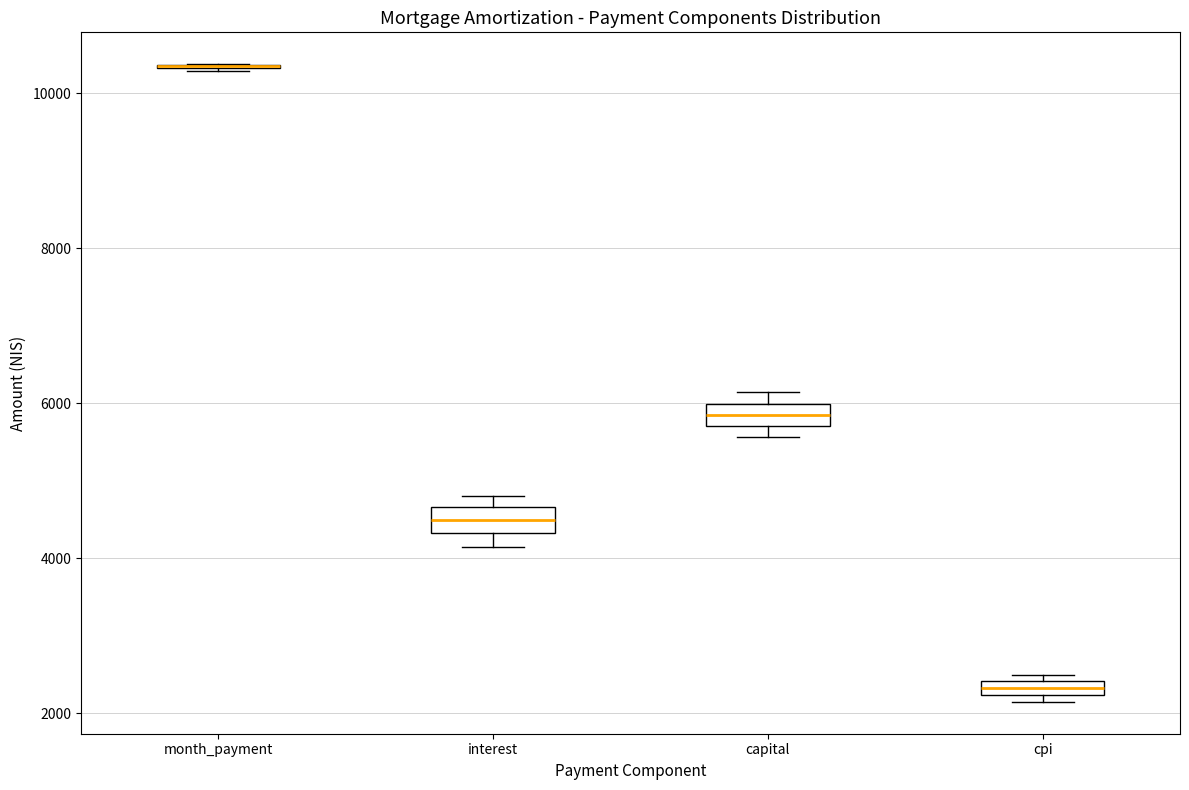

Where is the upper edge of the box for cpi on the y-axis? The values are not printed on the chart, so give them approximately, as read against the axis.

2400